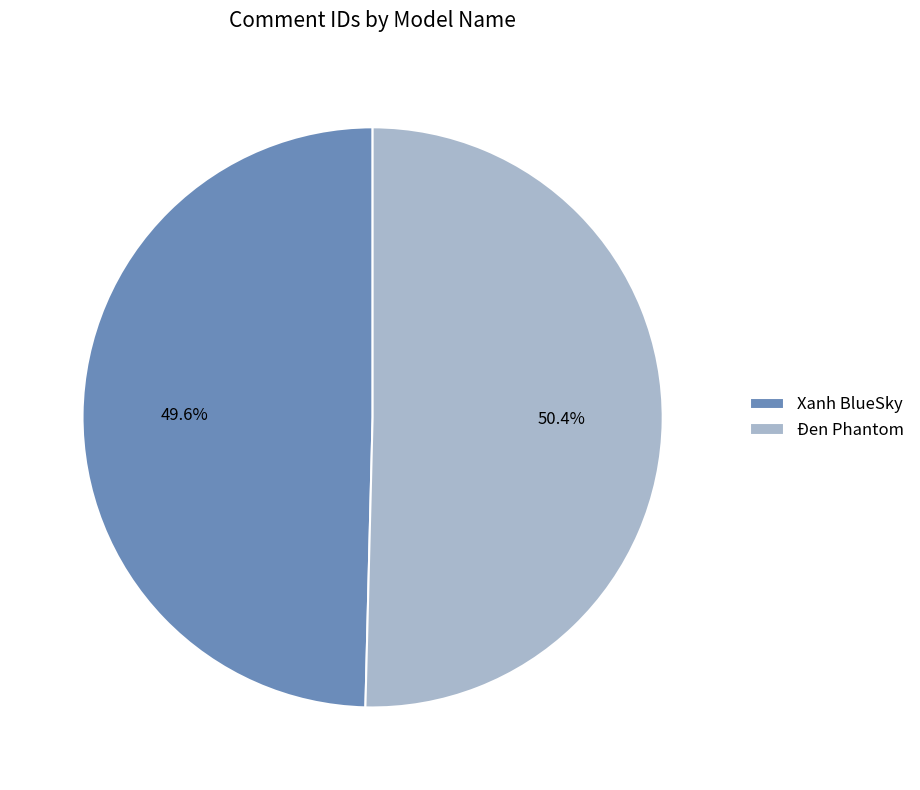

To the nearest percent, what is the difference between the Đen Phantom and Xanh BlueSky slice percentages?

1%